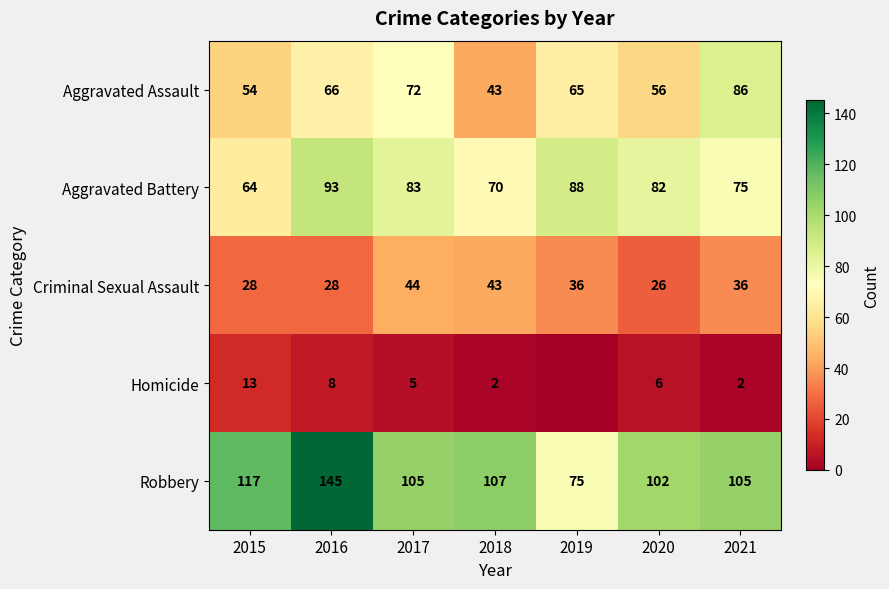

True or false: Aggravated Battery has a value of 49 at 2020.

False